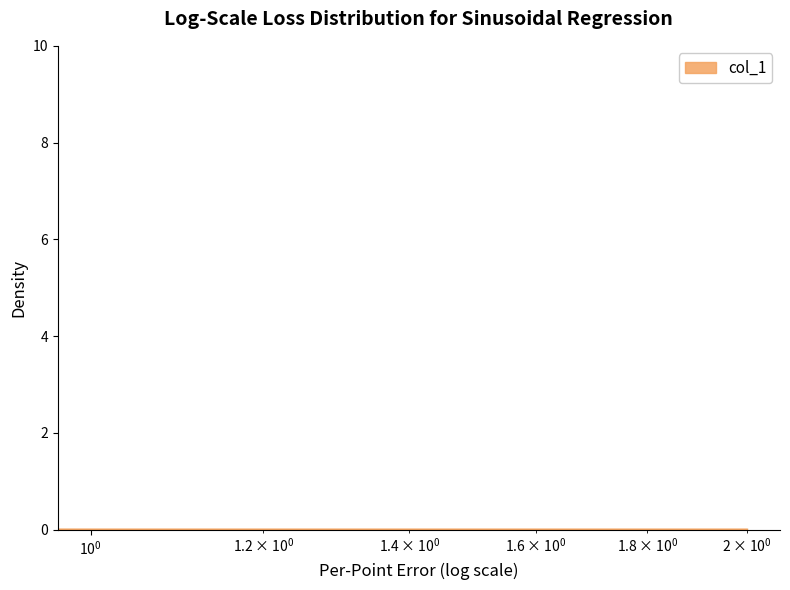

What is the greatest value displayed?

9.5